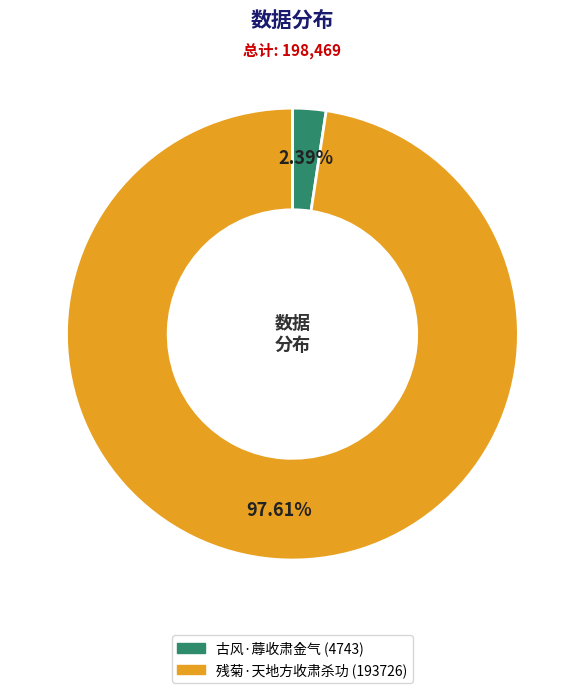

Combined, what portion of the pie is 残菊·天地方收肃杀功 and 古风·蓐收肃金气?

100.0%